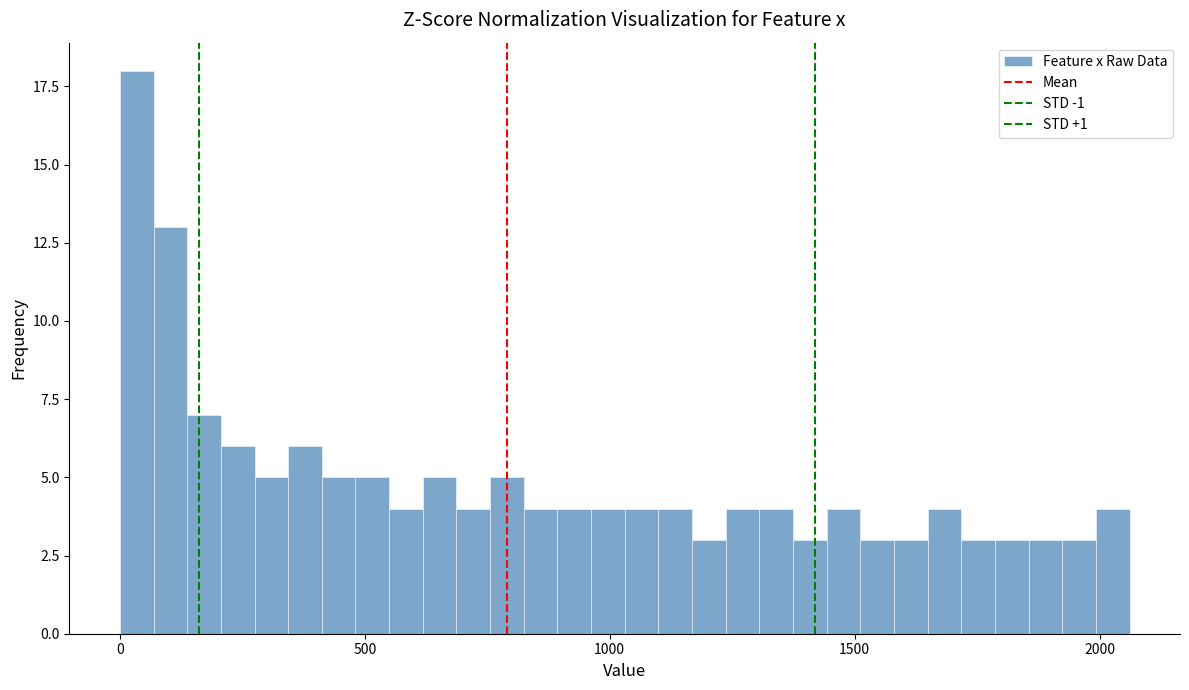

Around what value on the x-axis is the tallest bar? Give the approximate position of its centre, as read against the axis.

50